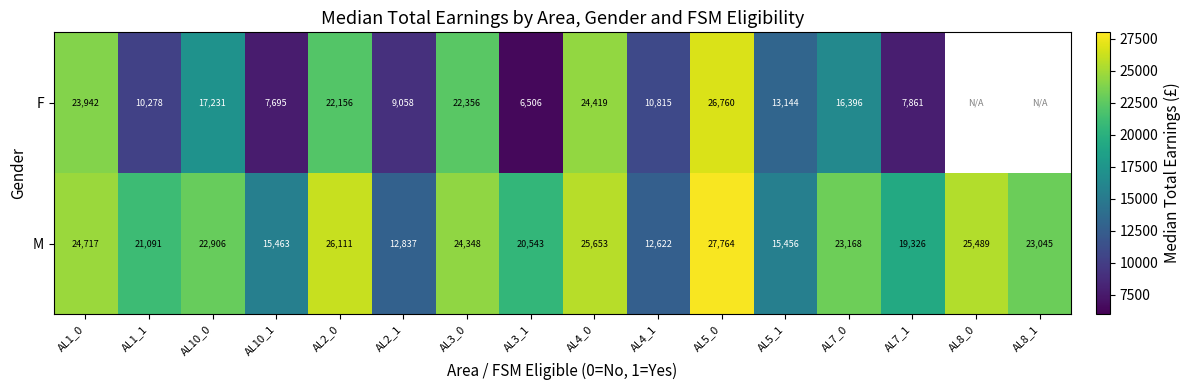

What is the smallest value displayed?

6506.3